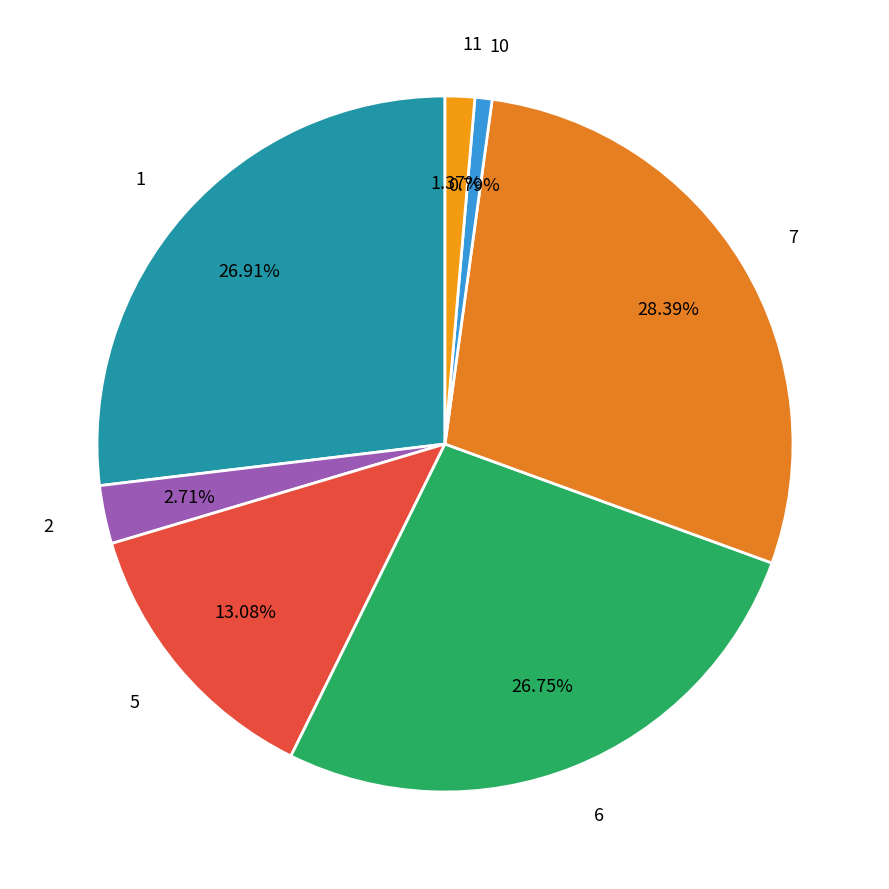

Approximately how many times larger is the value at 6 compared to 7?

0.9